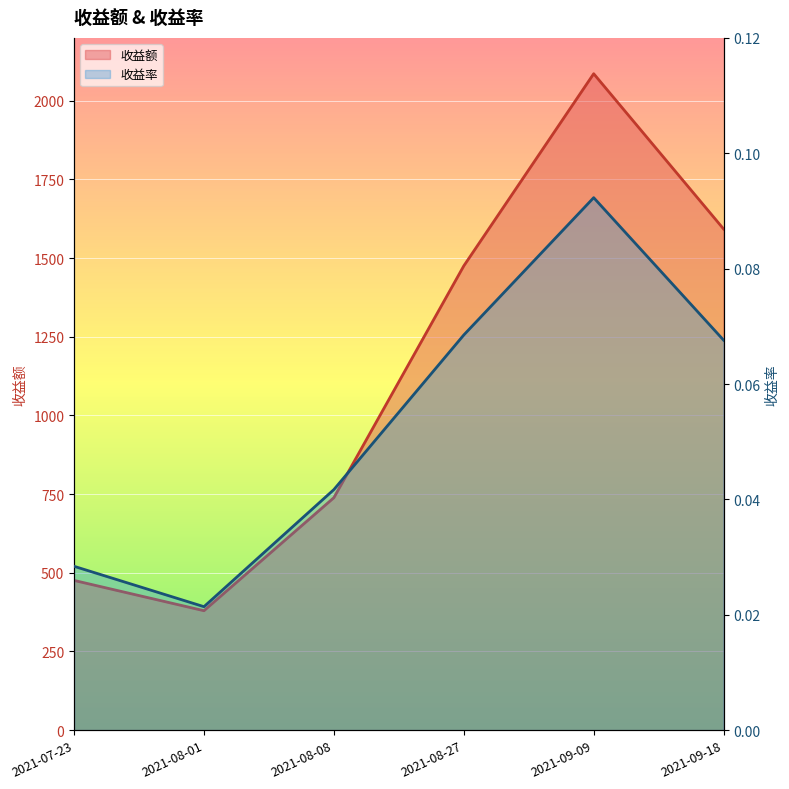

Which label corresponds to the largest value in the chart?

2021-09-09